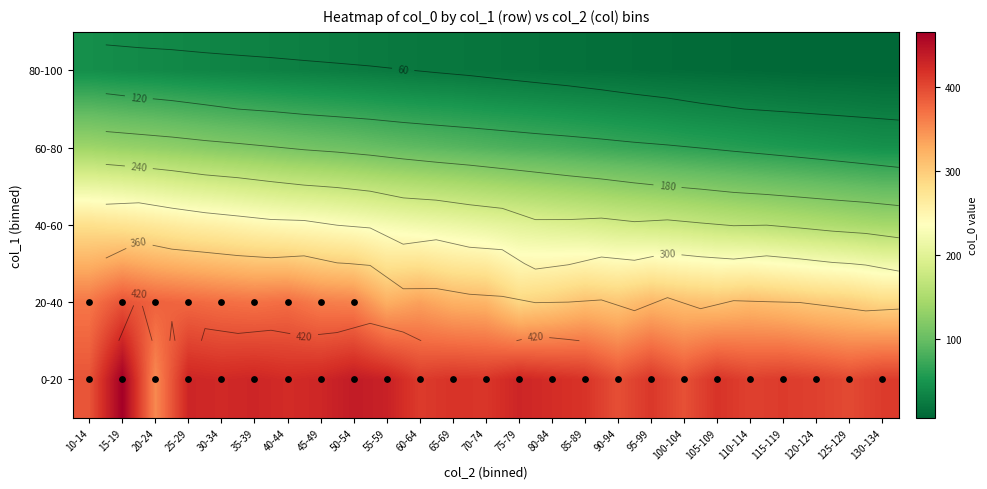

The value of 80-100 at 120-124 is 2. True or false?

False